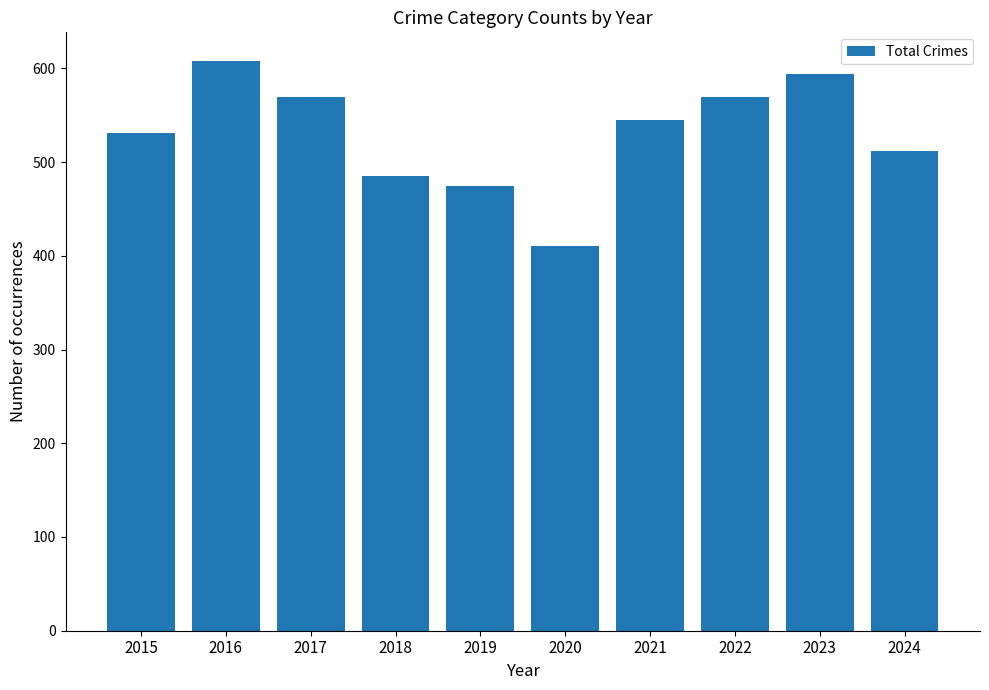

What is the ratio of the value at 2020 to the value at 2016?

0.7